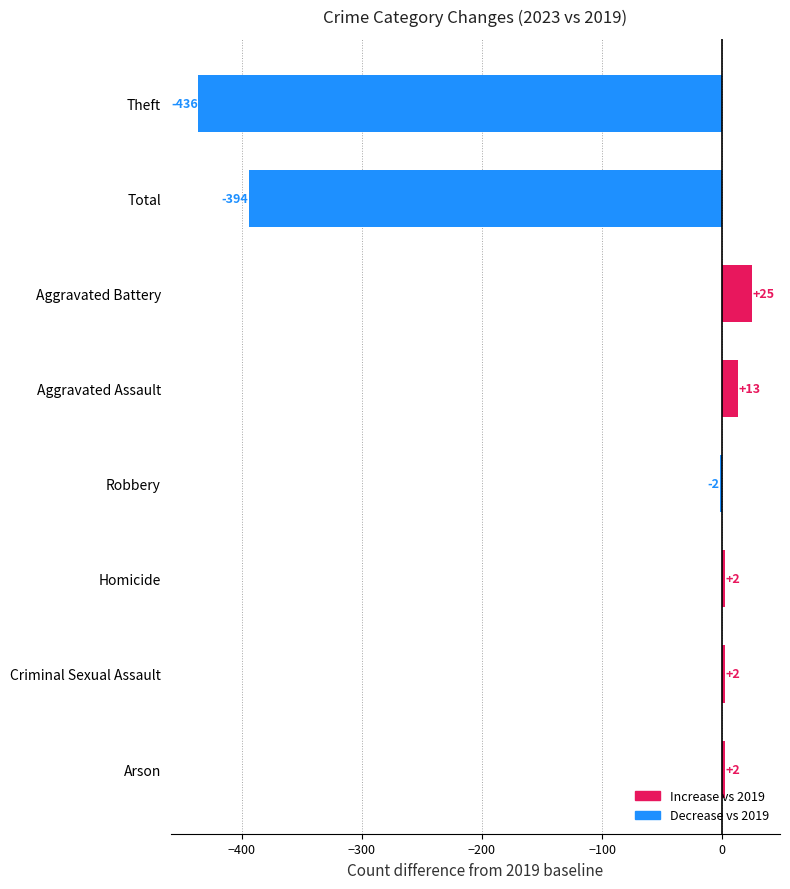

Which has a higher value, Homicide or Robbery?

Homicide